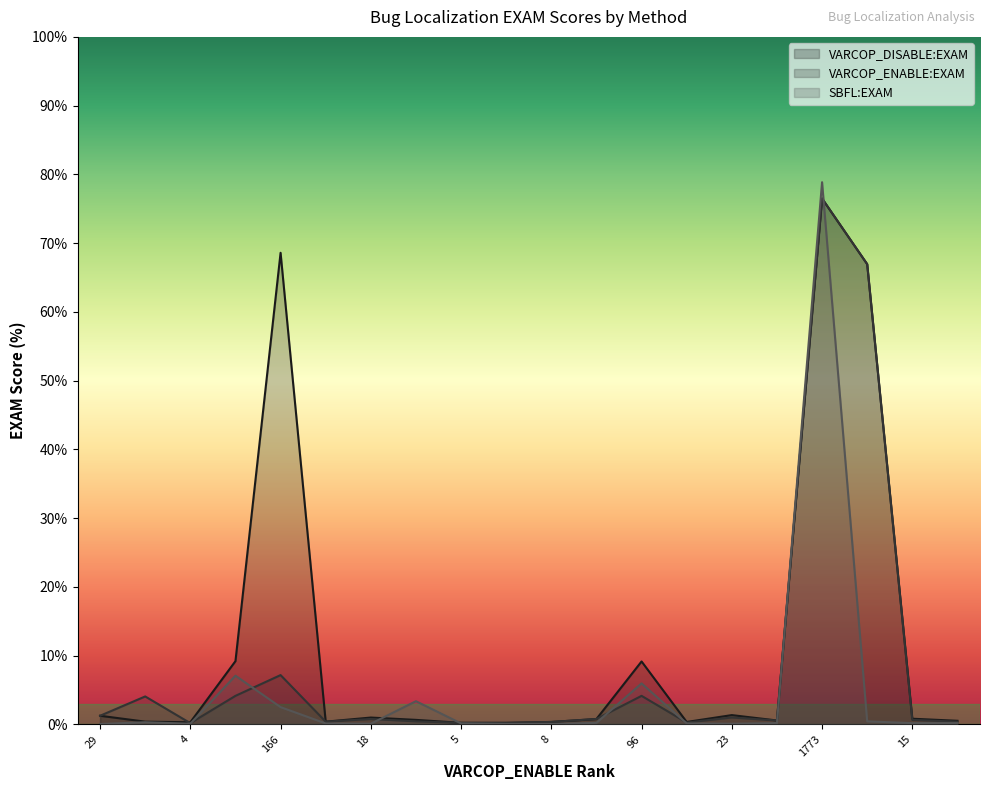

At which label does SBFL:EXAM reach its minimum?

29